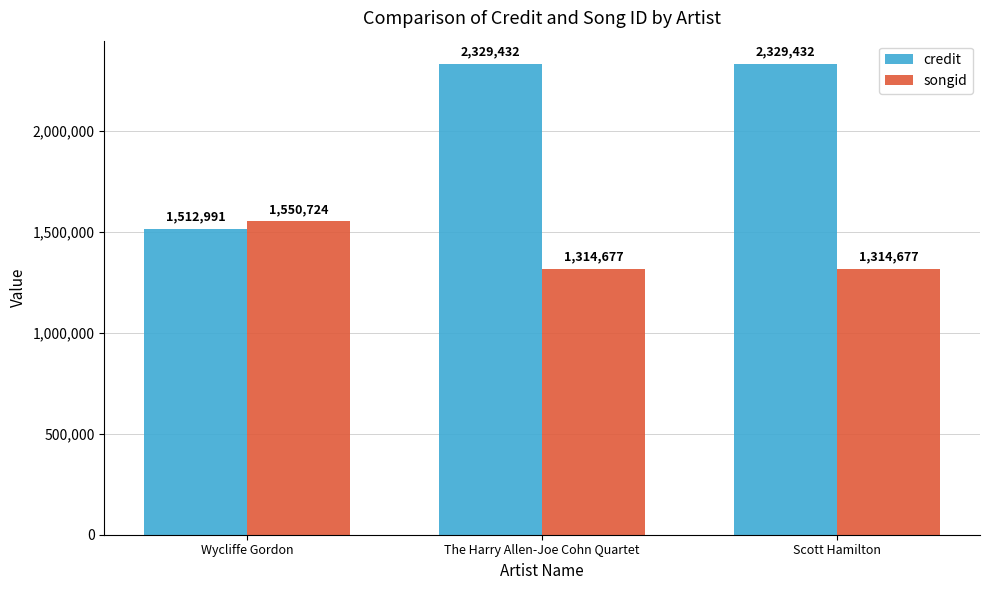

What is the difference between the highest and lowest values at Wycliffe Gordon?

37733